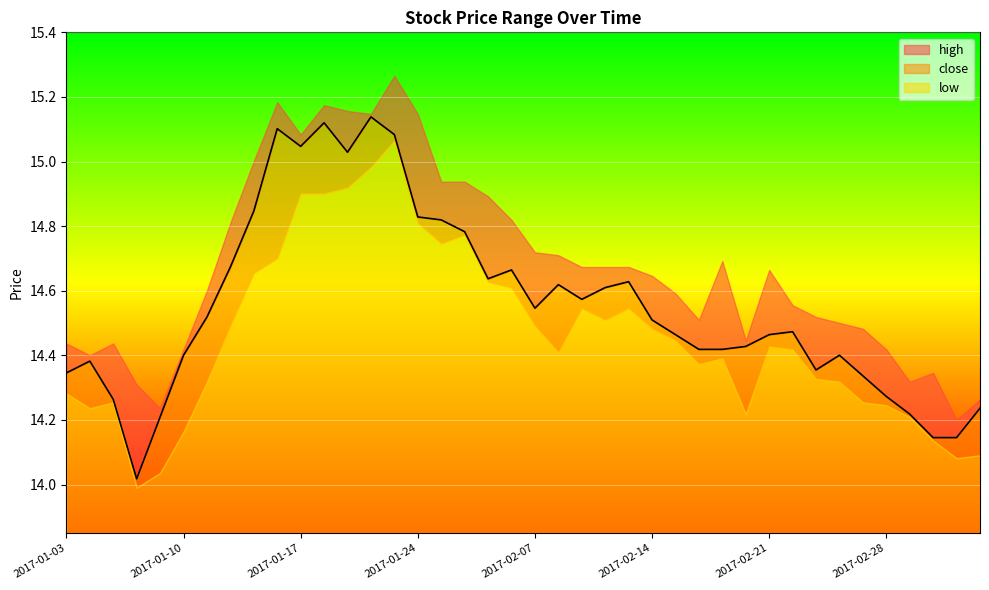

What is the sum of the high values at 2017-01-11 and 2017-02-20?

29.0